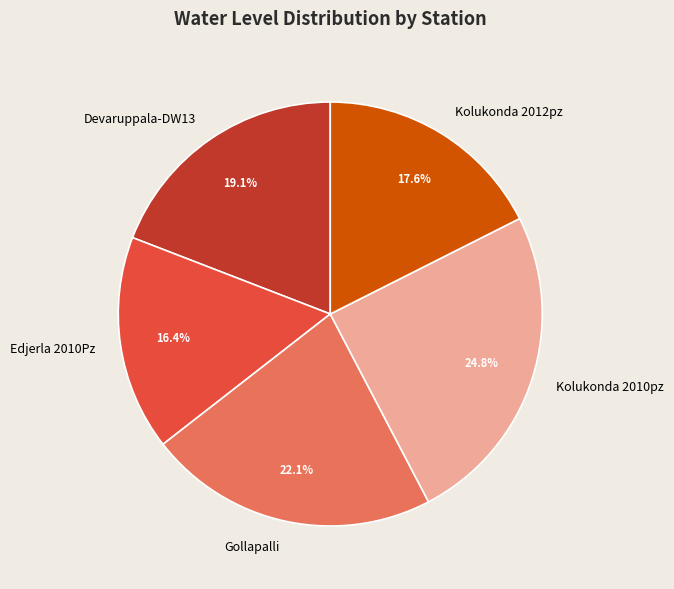

To the nearest percent, what portion does Devaruppala-DW13 represent?

19%